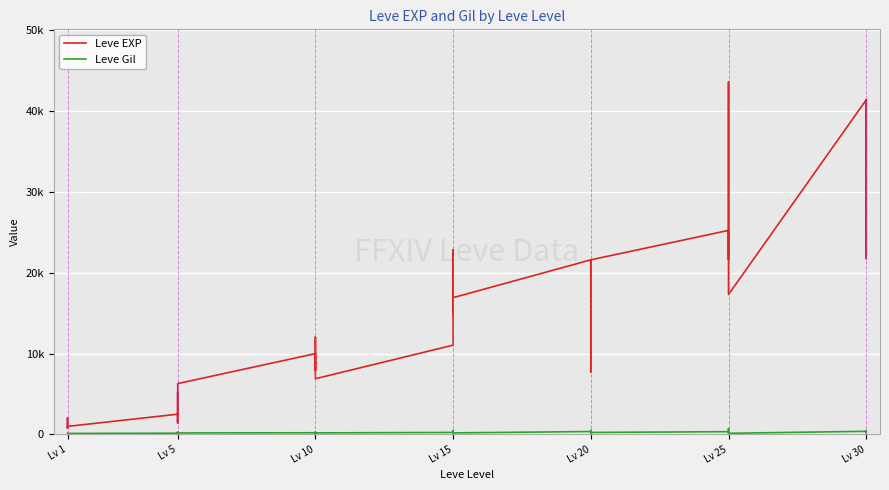

What is the label of the 32nd point from the right?

8